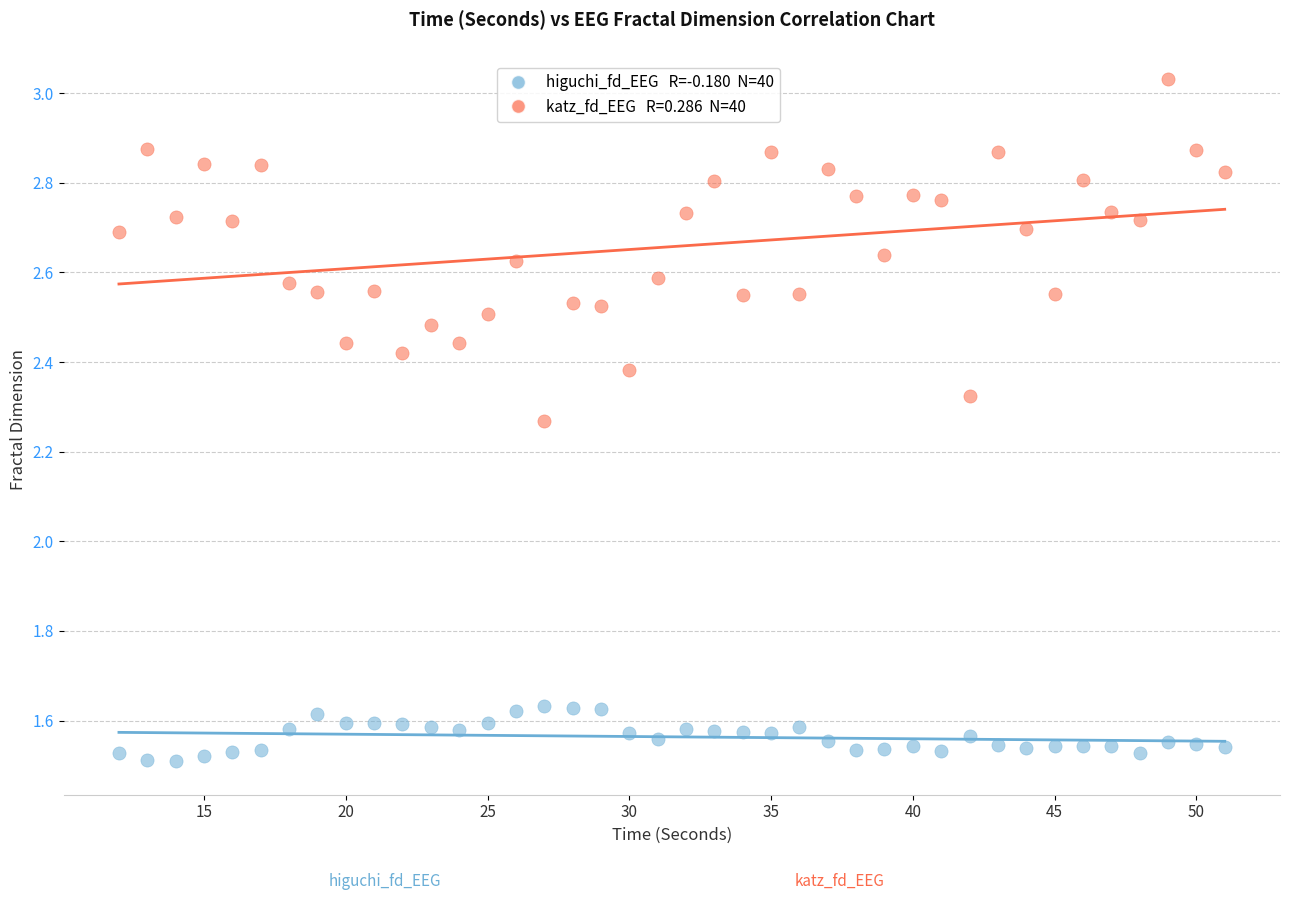

Across all data points, what is the range of X values (max minus min)?

39.0